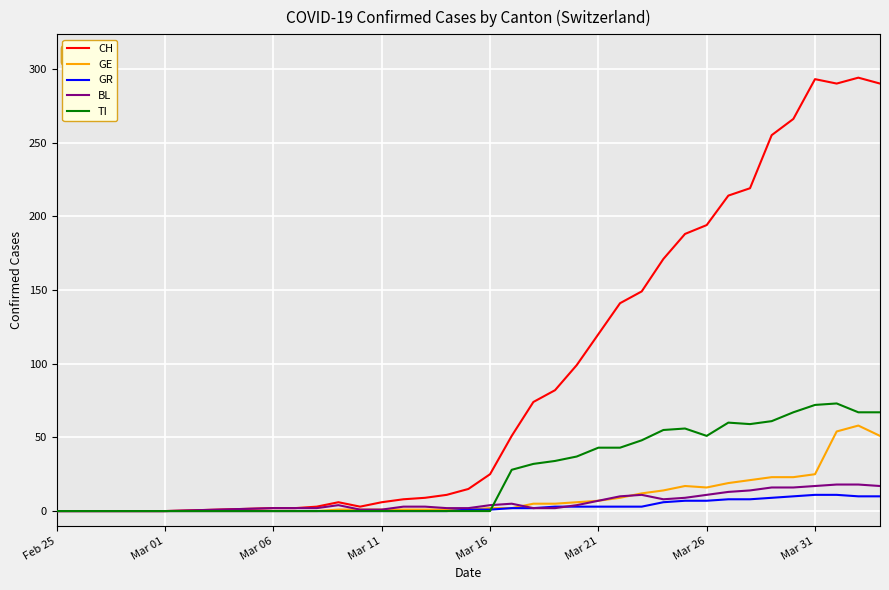

Which series has the widest spread of values?

CH